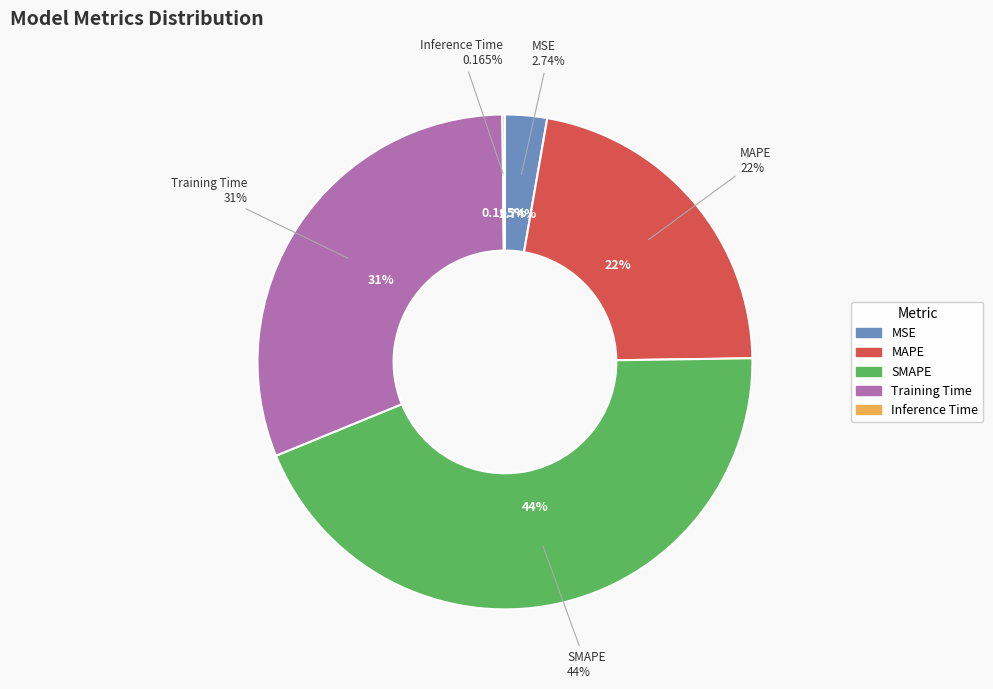

Which category has the biggest portion of the pie?

SMAPE